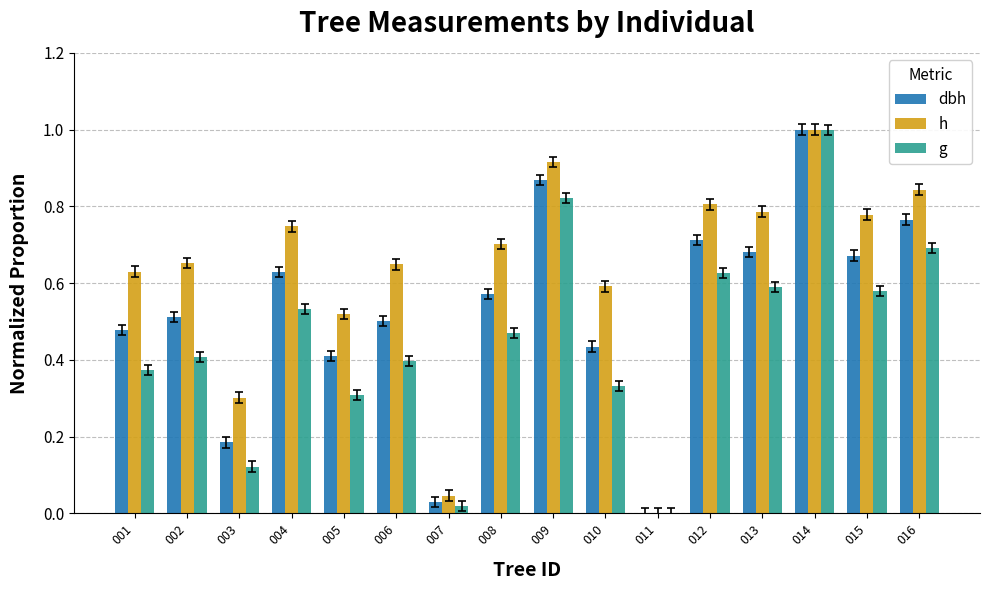

How many positive values does the h series have?

15